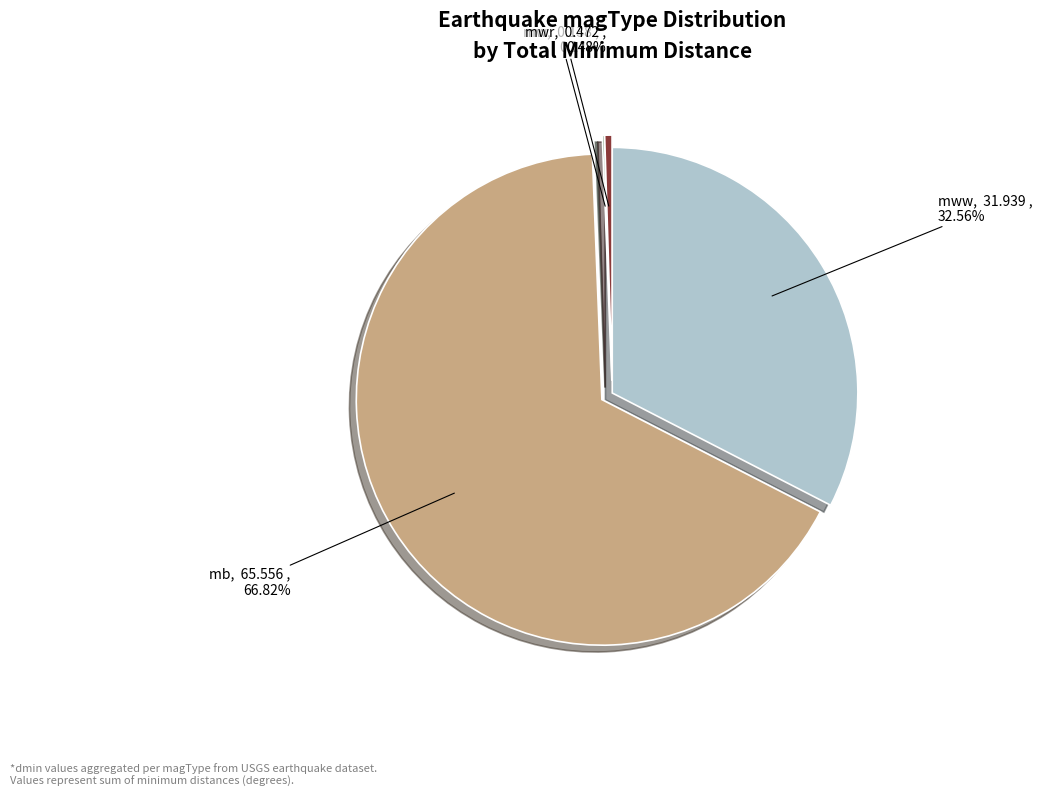

Is mb the majority of the pie?

Yes